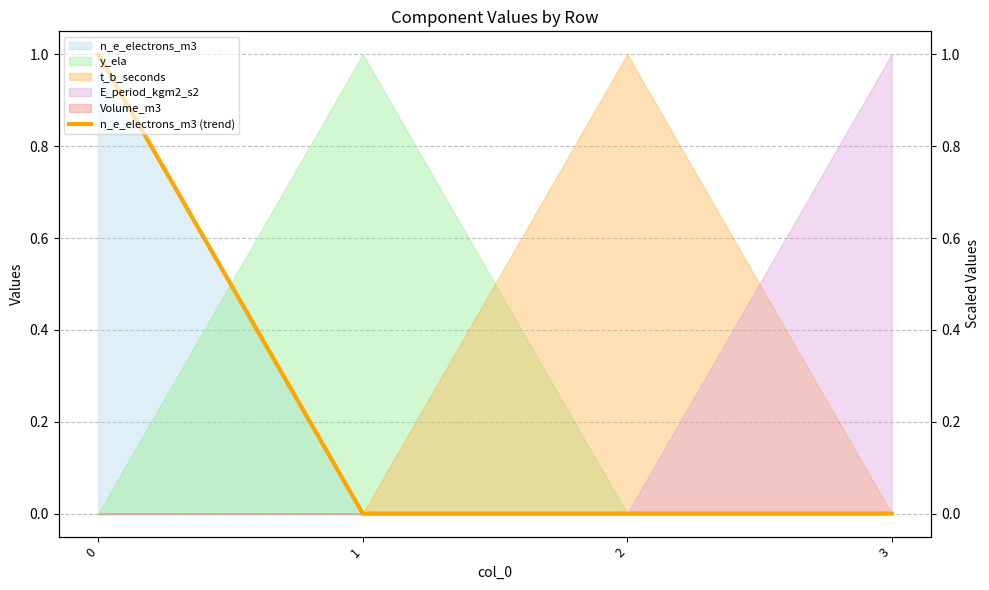

Count the values in the range 0 to 1.

4